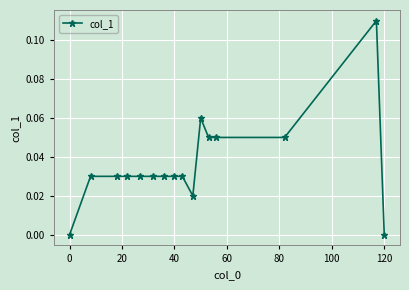

True or false: there are more than 1 points higher than both neighbors.

True